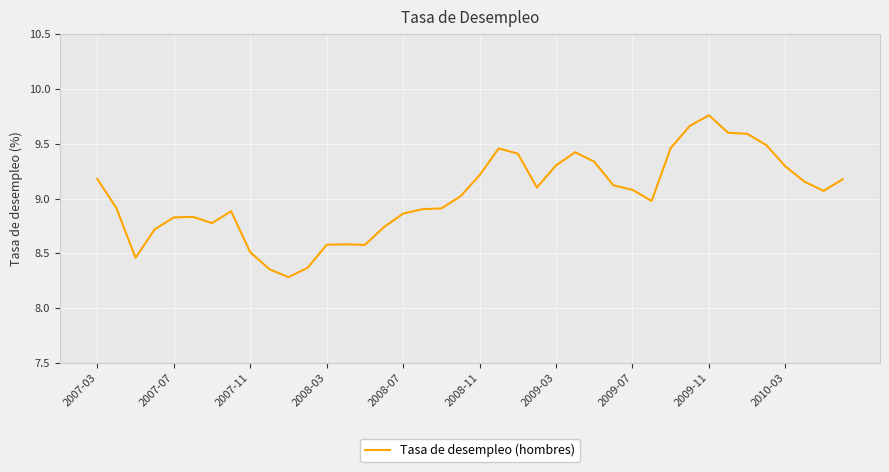

What is the difference between the maximum and minimum values?

1.5